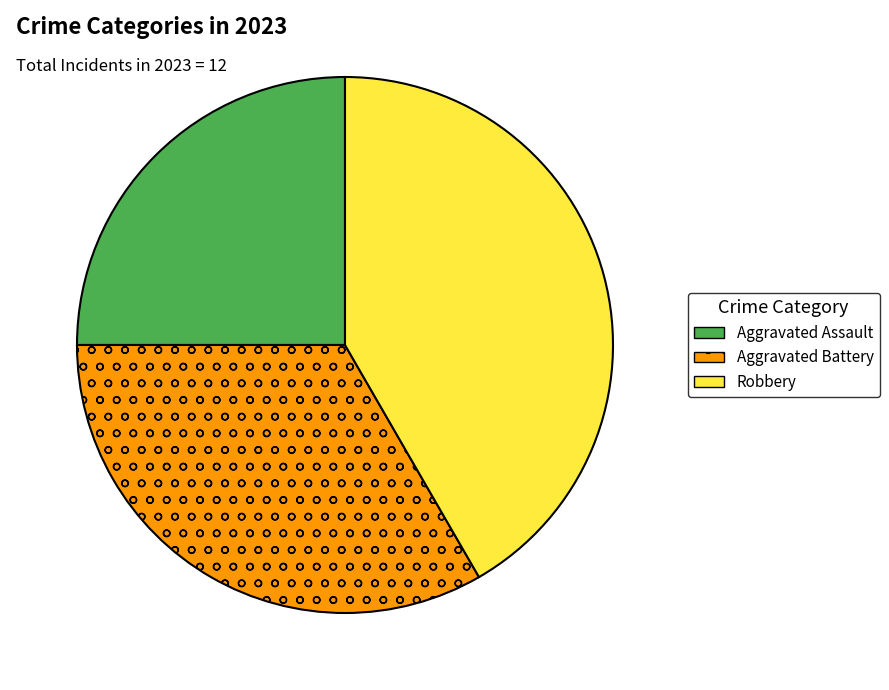

Between Aggravated Assault and Robbery, which is larger?

Robbery